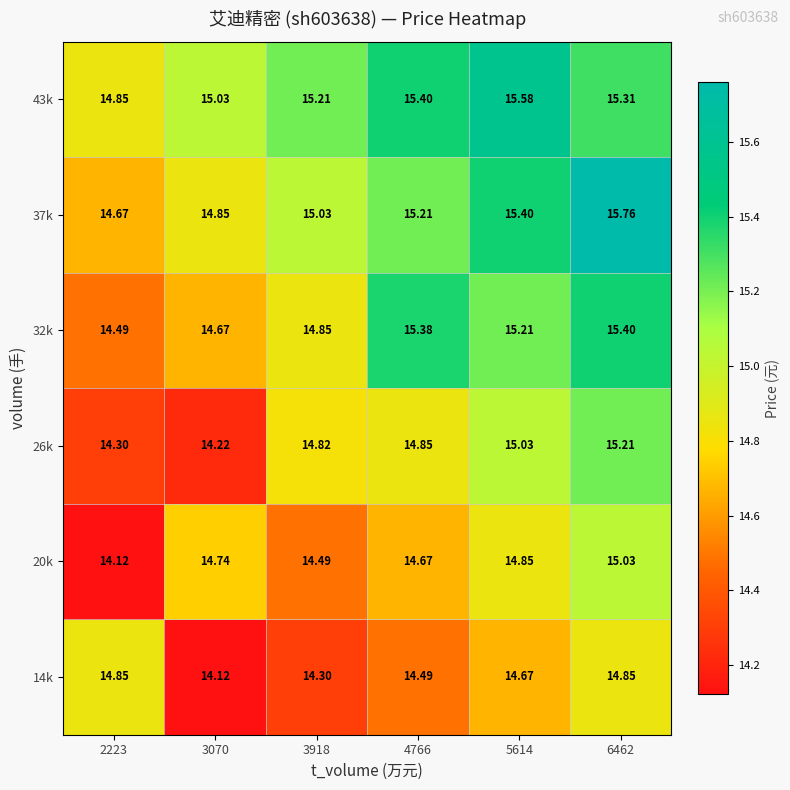

Is the value of 14k at 6462 greater than the value of 20k at 2223?

Yes